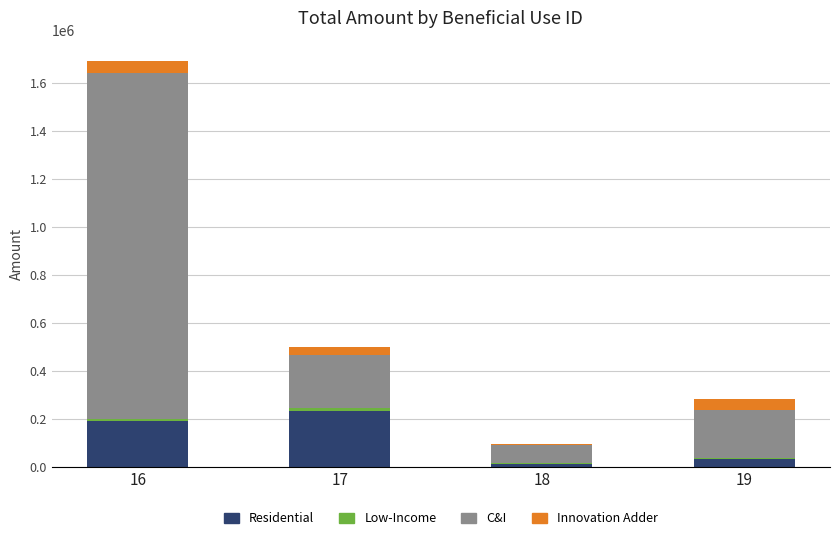

The value of Residential at 16 is 191211. True or false?

True